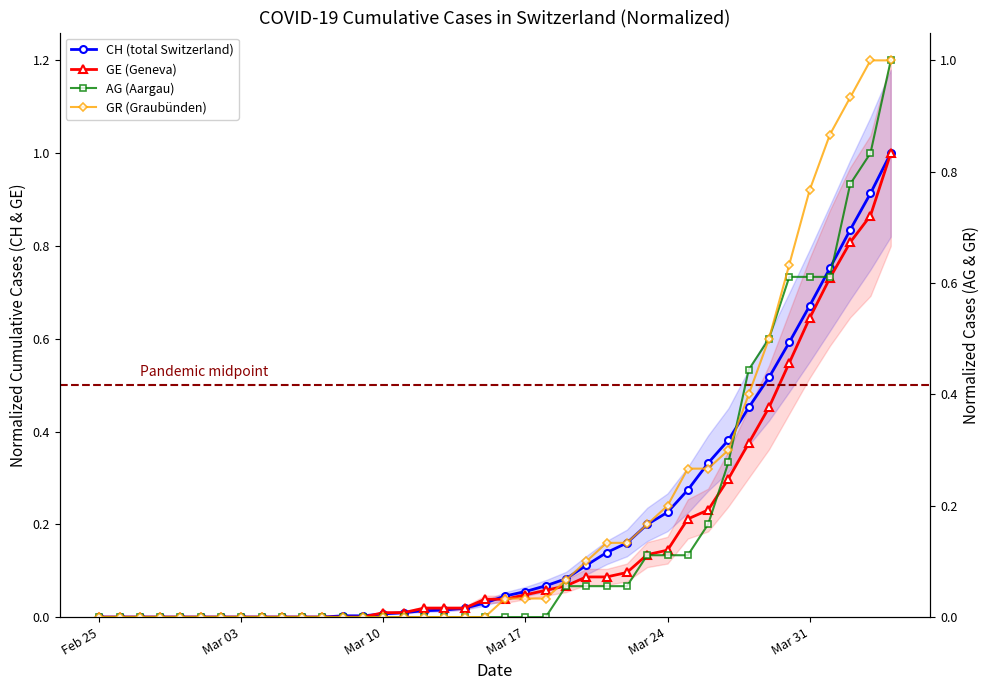

What is the sum of all CH (total Switzerland) values?

7.9